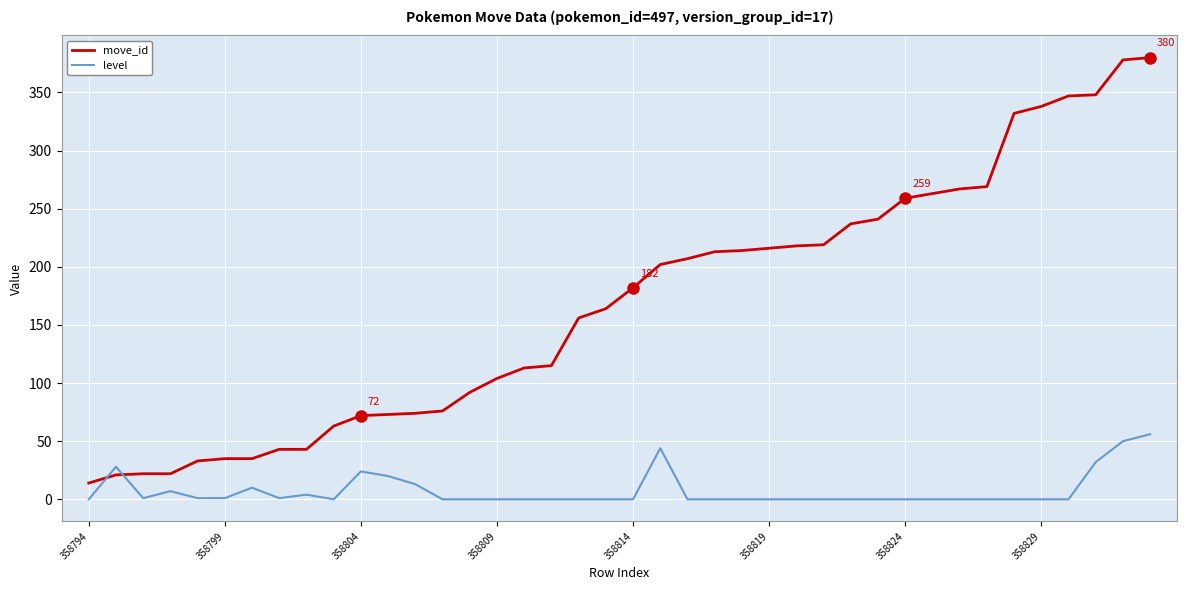

How many times do level and move_id cross each other?

2